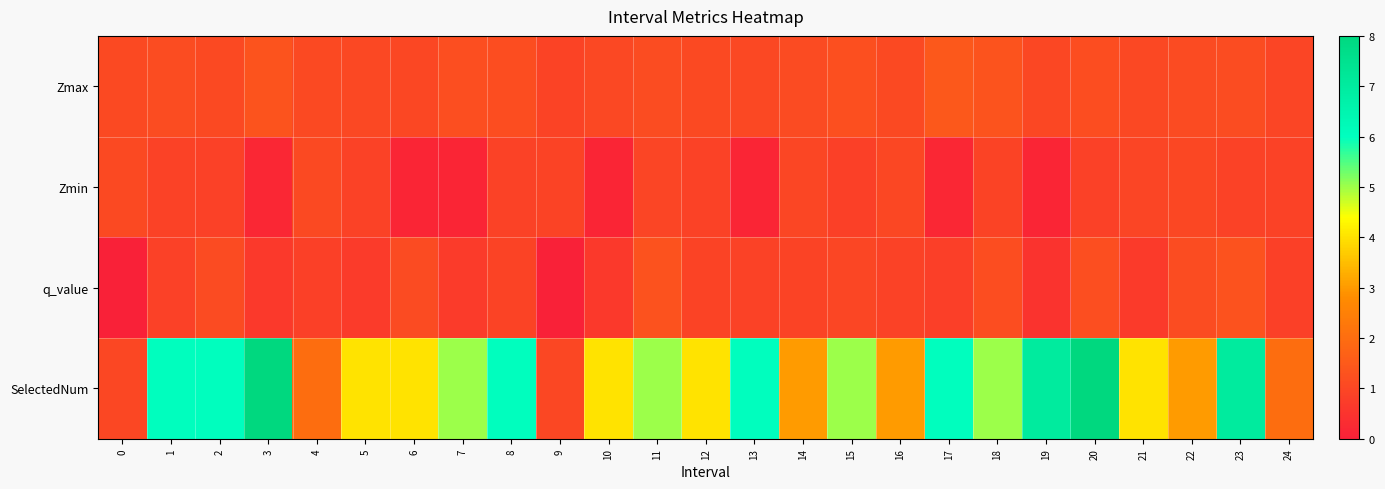

How many distinct data groups are displayed?

4